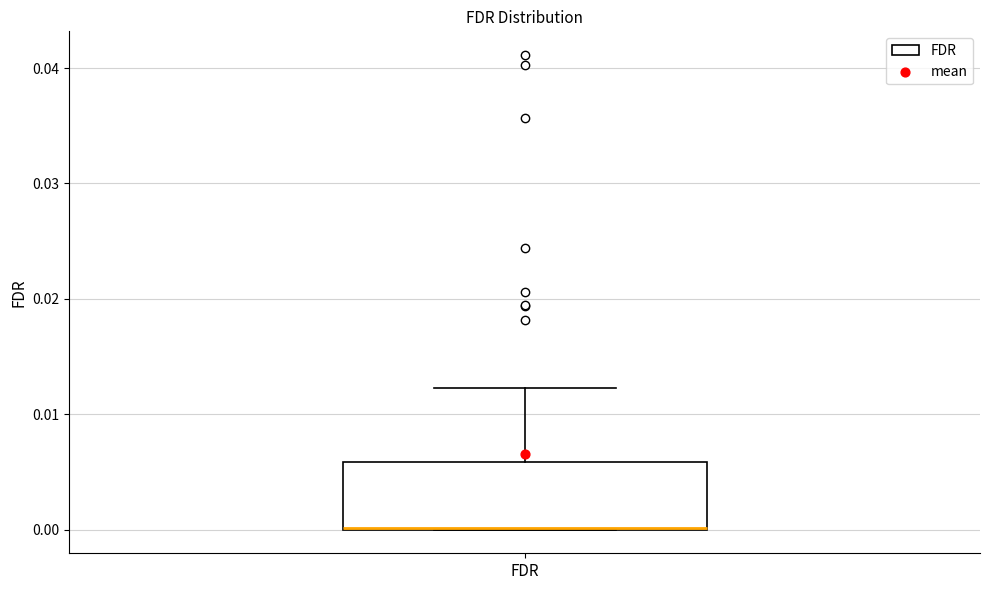

Transcribe this box plot: give where the median line is, the range the box spans, and where the two whiskers end, as read against the y-axis. The values are not printed on the chart, so give them approximately, as read against the axis.

median 0.000 (drawn on the box's lower edge), box 0.000 to 0.006, whiskers 0.000 to 0.012